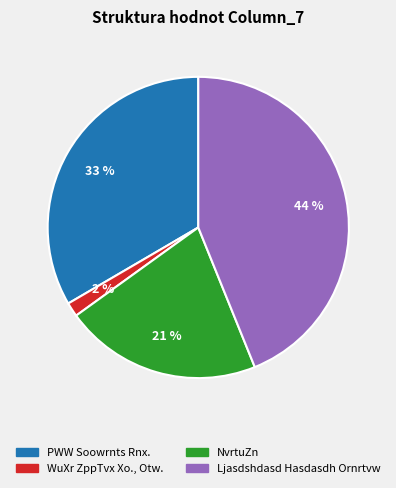

To the nearest percent, what is the difference between the largest and smallest slice percentages?

42%